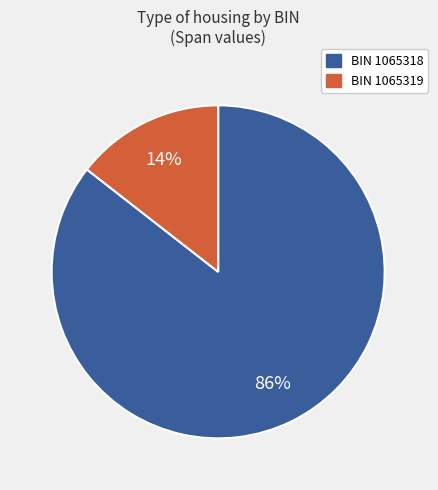

To the nearest percent, what is the average slice percentage?

50%